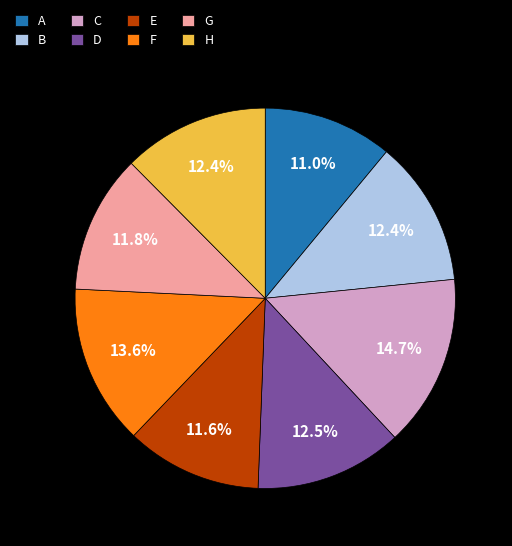

Between B and G, which is larger?

B